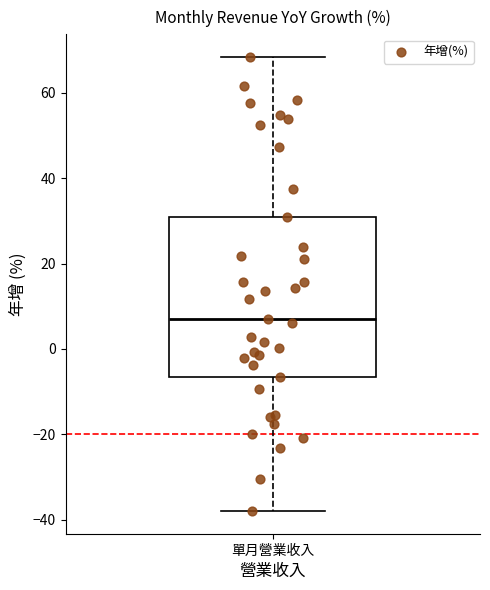

Read this box plot against the y-axis: the position of the median line, the range covered by the box, and the ends of both whiskers. The values are not printed on the chart, so give them approximately, as read against the axis.

median 8, box -6 to 30, whiskers -38 to 68